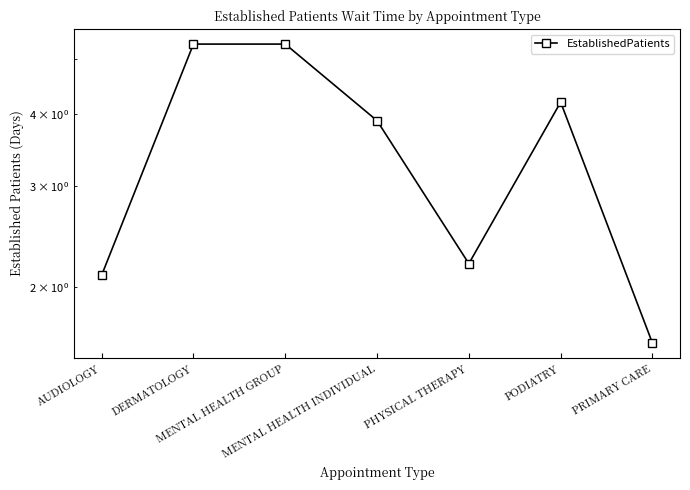

How many data points are above 3?

4